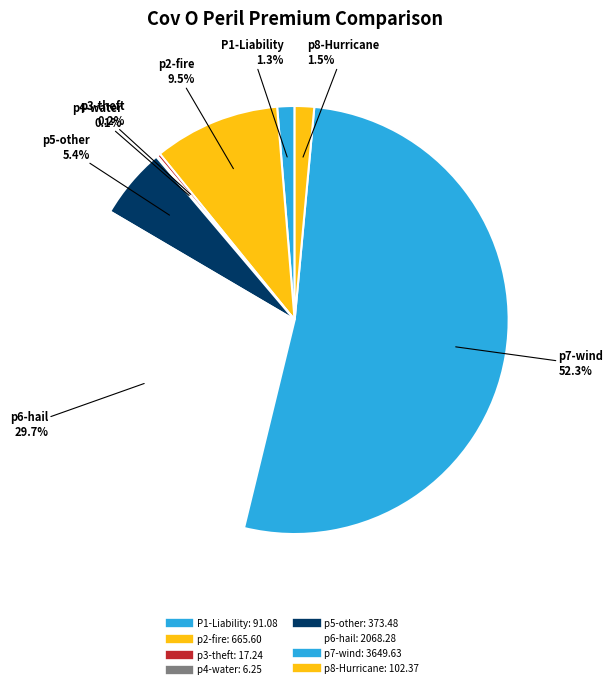

What is the majority slice?

p7-wind